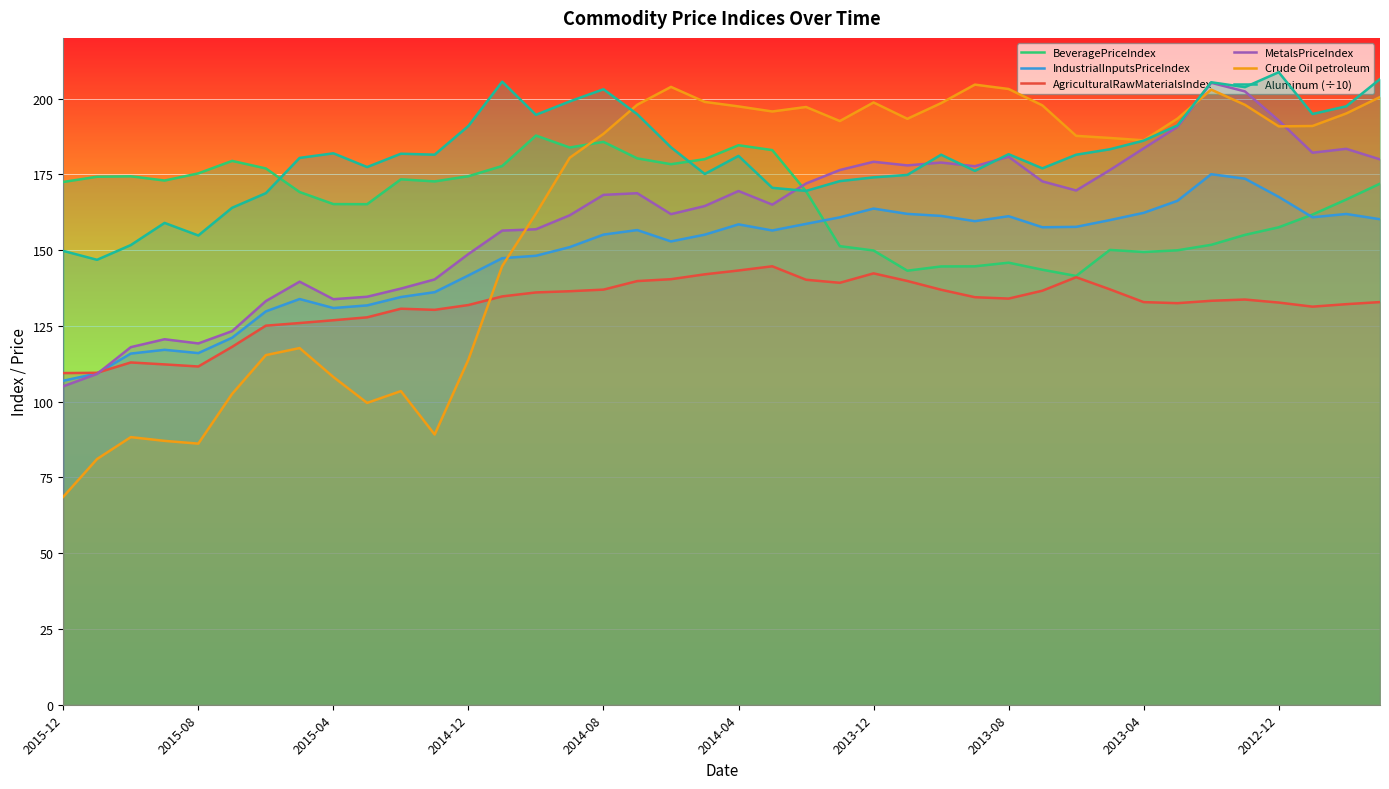

What is the sum of all Aluminum values?

7261.9